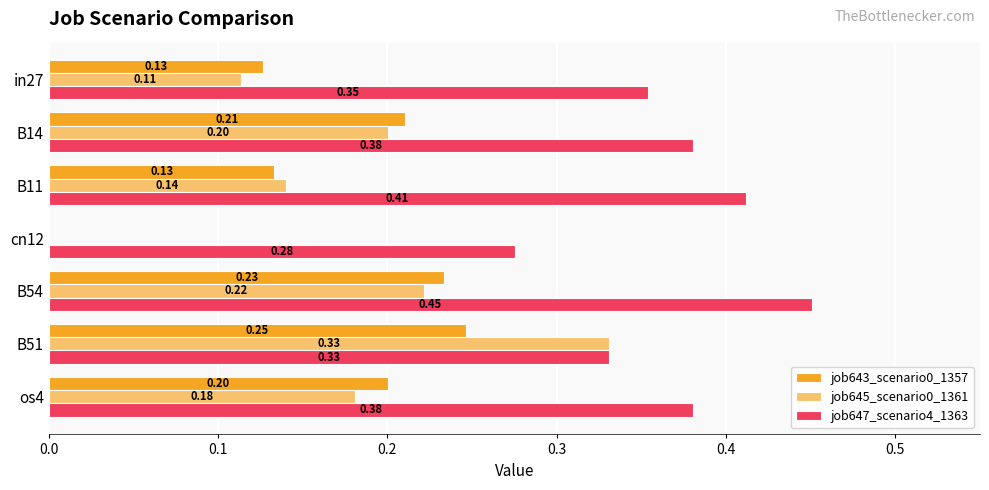

Which series changed the most between cn12 and B54?

job643_scenario0_1357